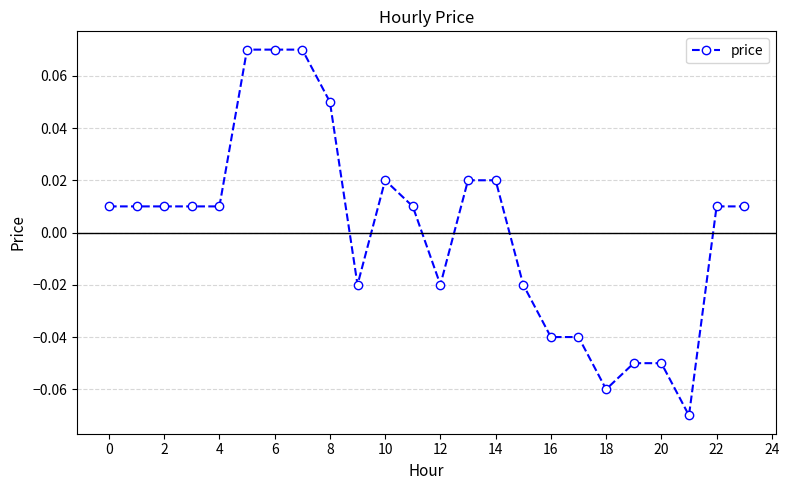

How many data points does each series have?

24